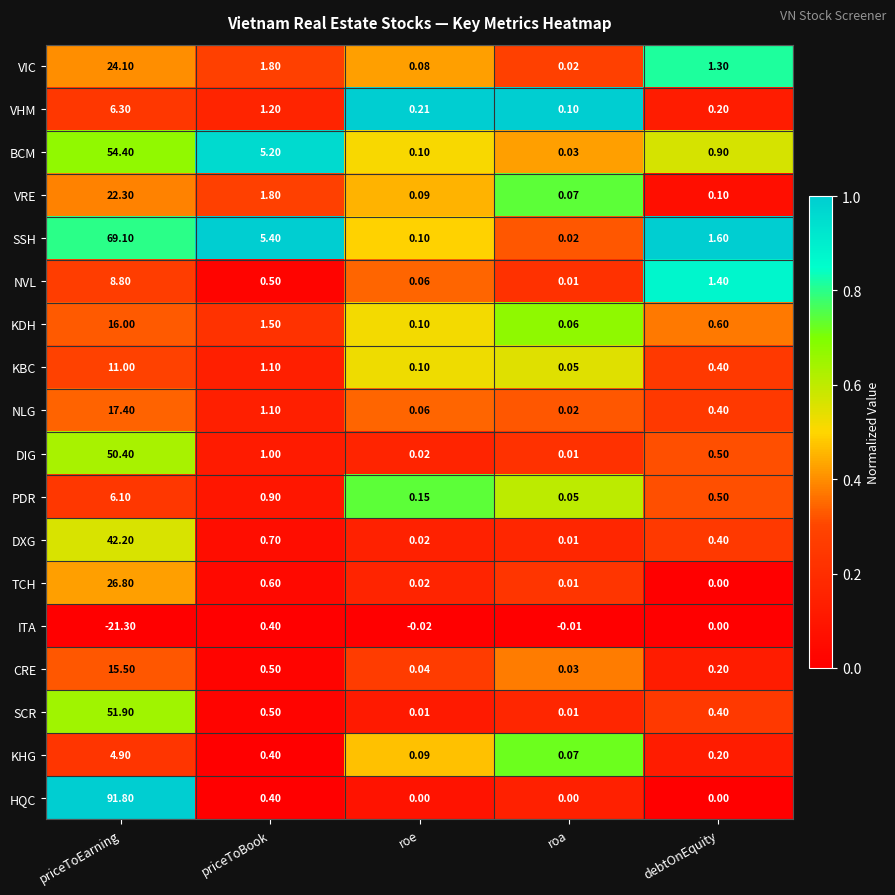

At which category does the chart reach its minimum across all series?

priceToEarning